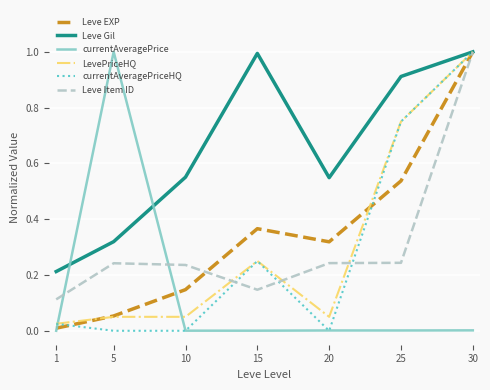

What is the greatest value displayed?

1.0